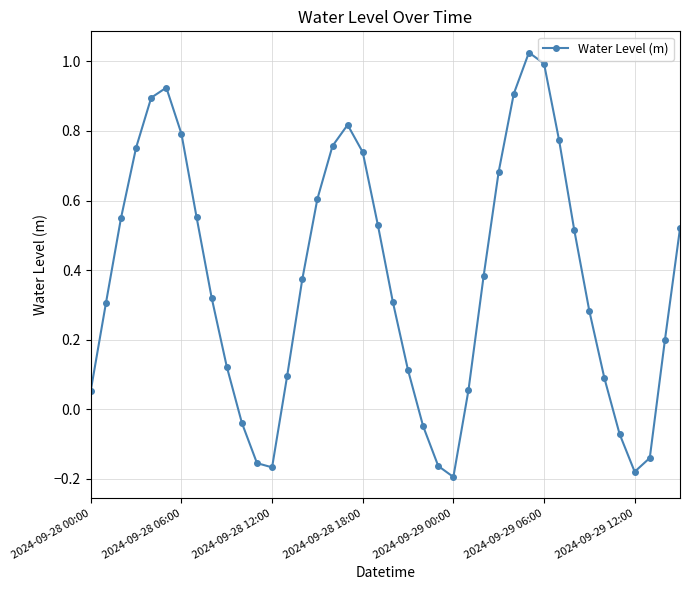

How many interior local valleys (lower than both neighbors) does the data have?

3